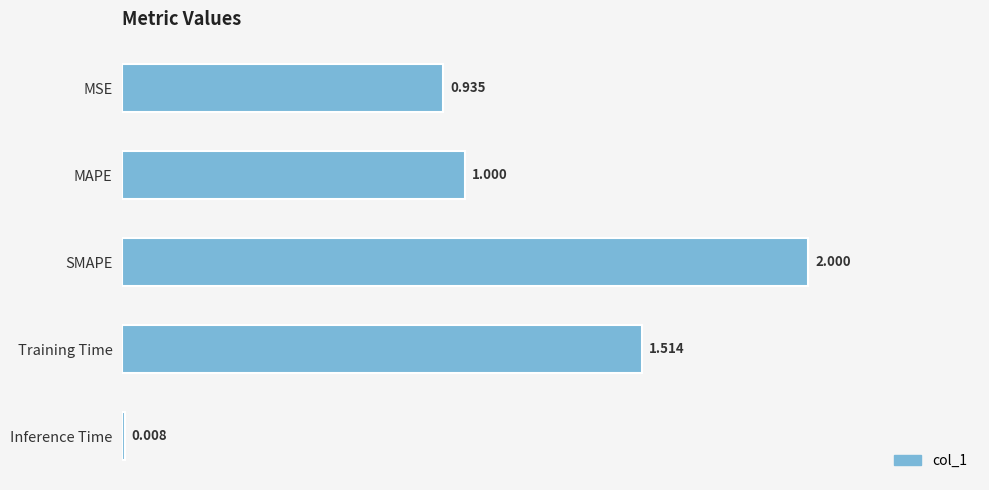

How many values exceed 1?

3